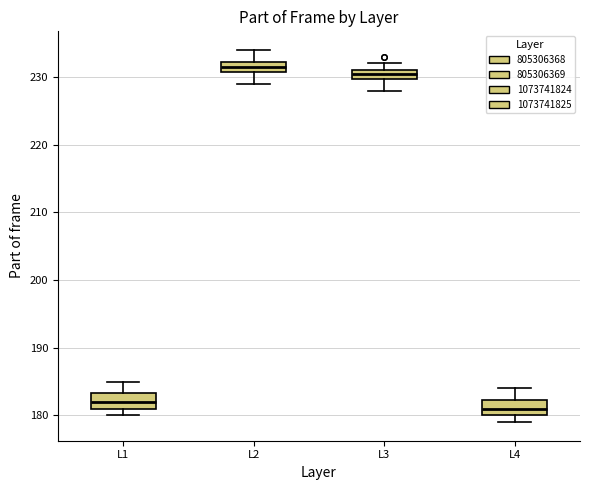

Which box's median line is the lowest?

L4